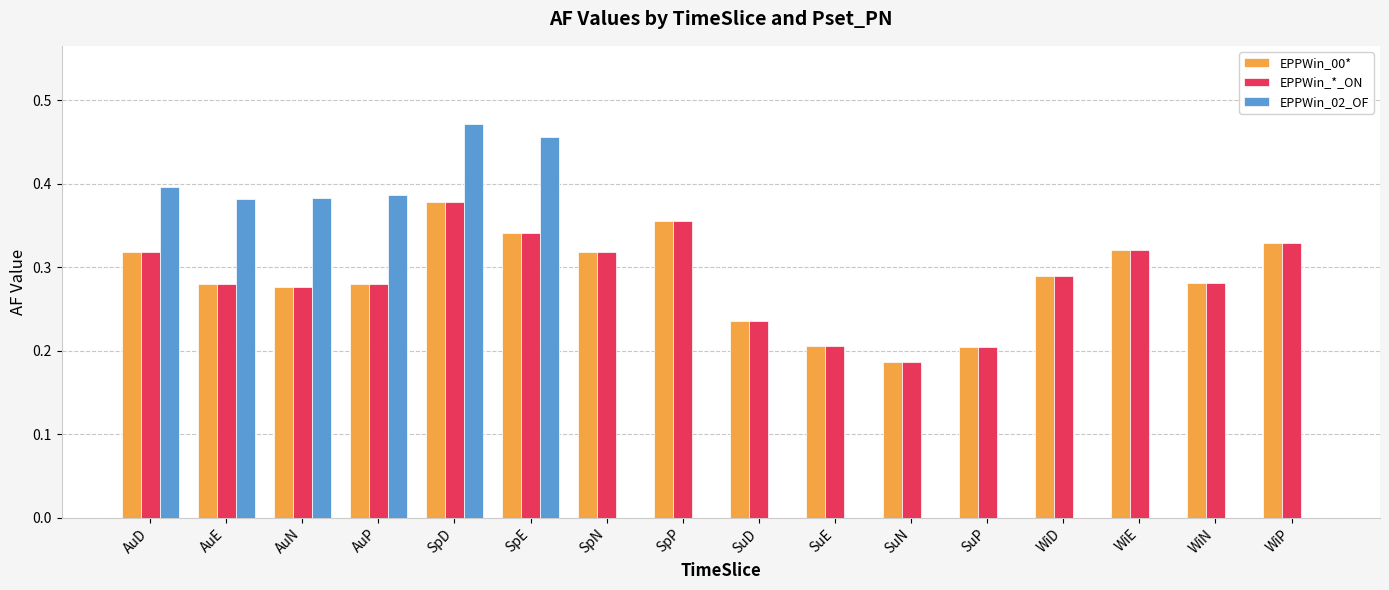

What is the sum of all EPPWin_02_OF values?

2.5